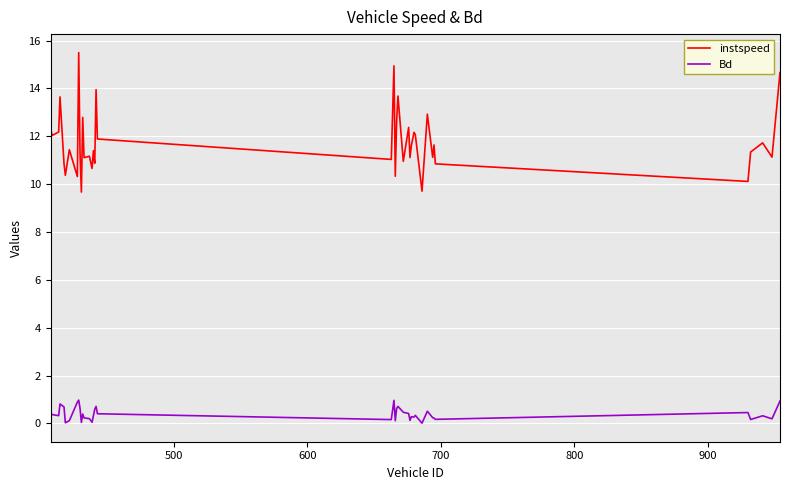

What is the sum of all instspeed values?

471.5